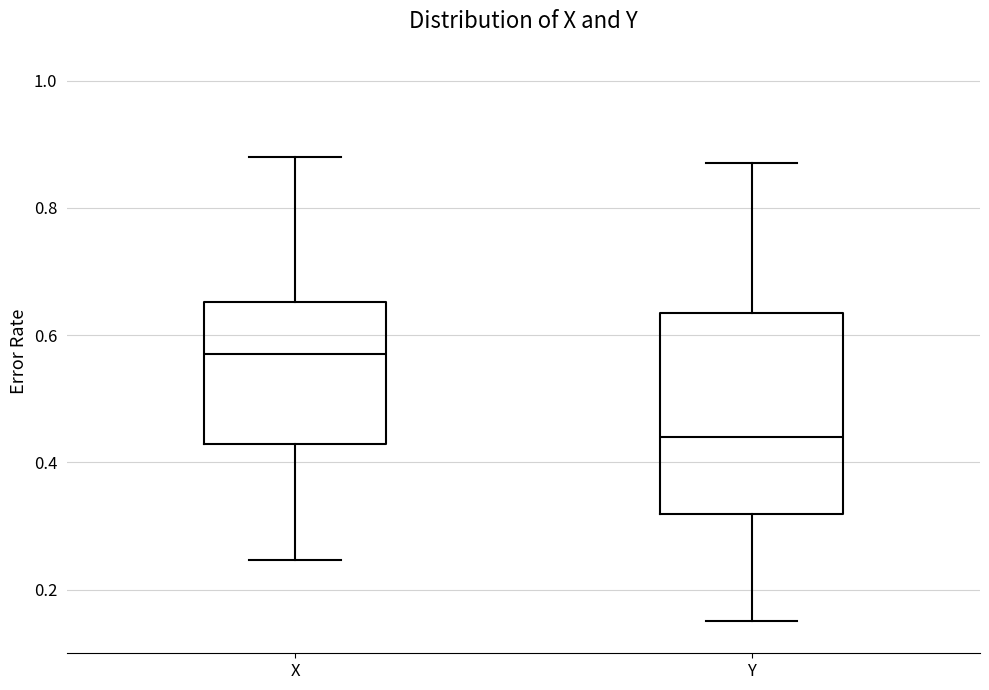

Which box's median line is the highest?

X